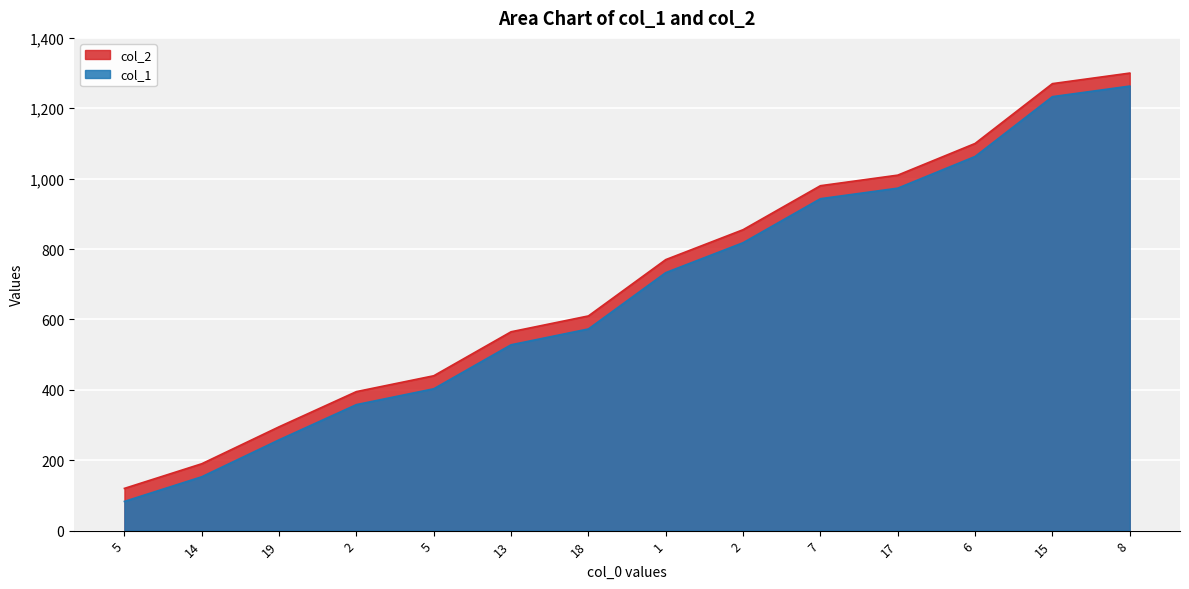

What is the minimum value for col_2?

120